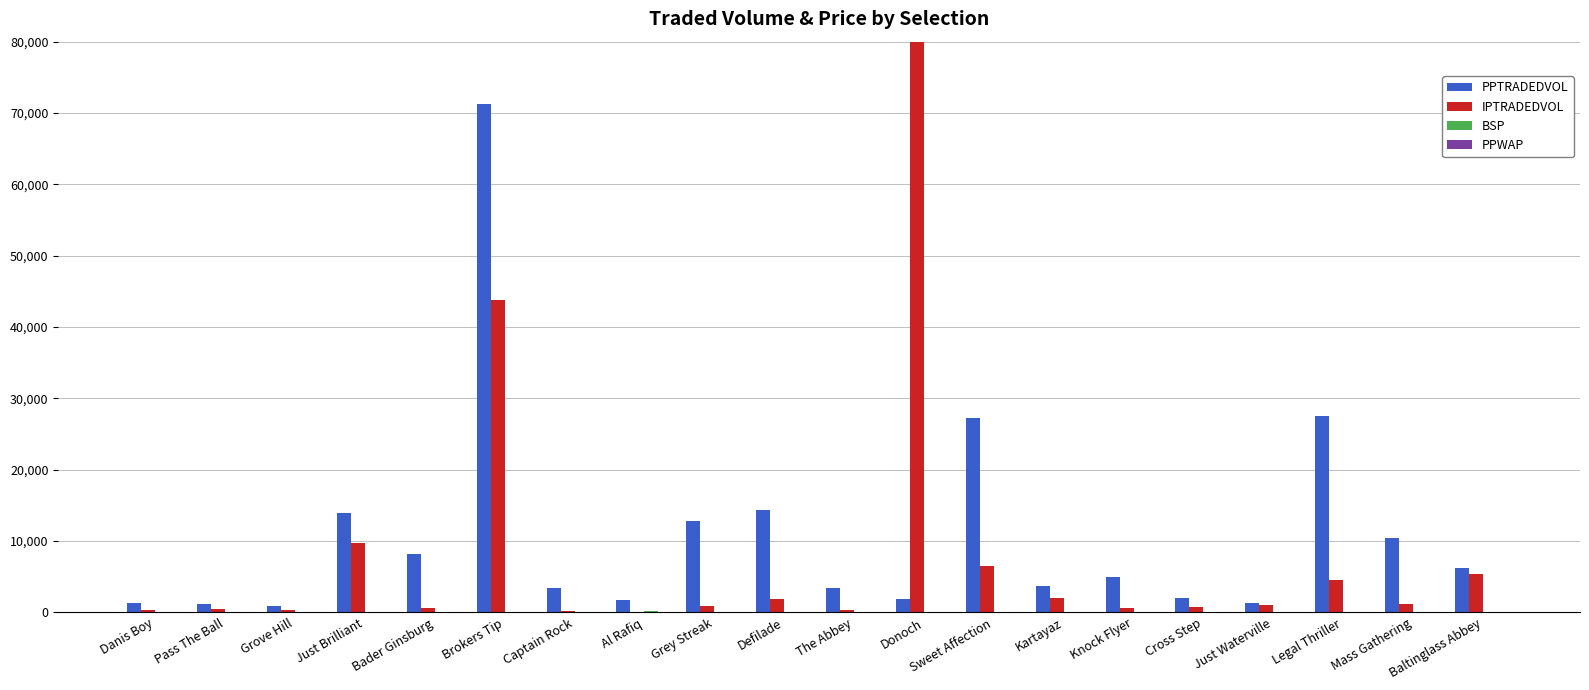

What is the spread (max minus min) of values at Grey Streak?

12849.9